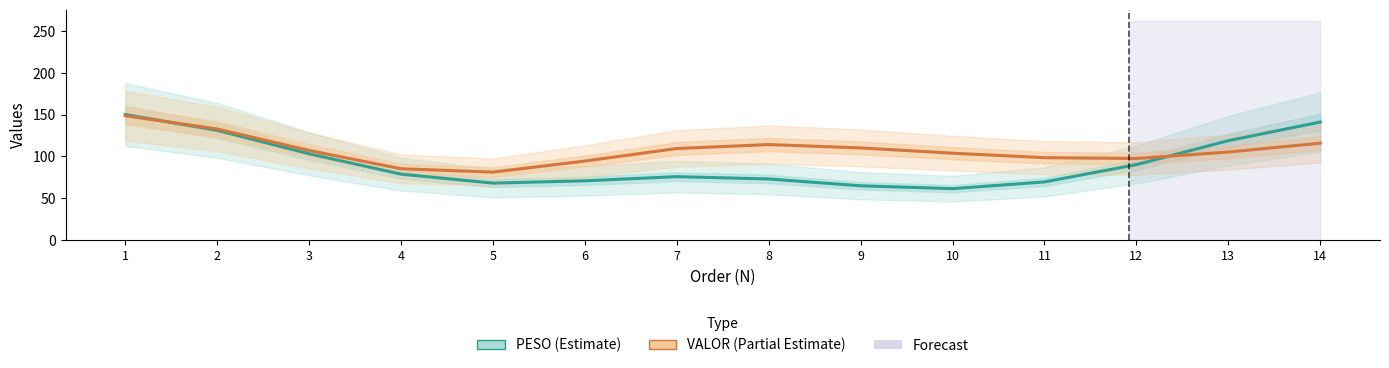

What is the sum of all PESO (Estimate) values?

1298.0